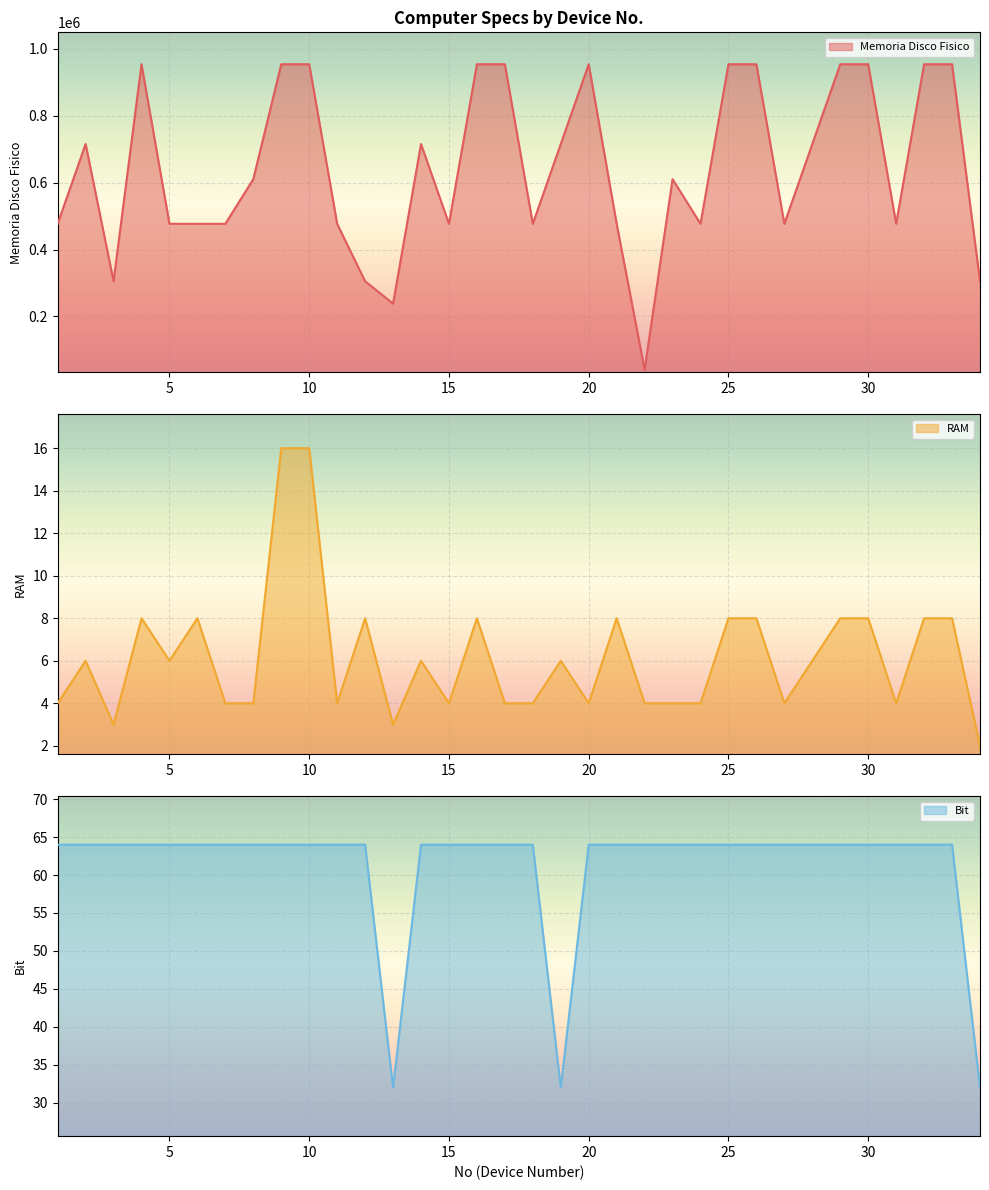

Where does the Memoria Disco Fisico series first go above 610477?

2